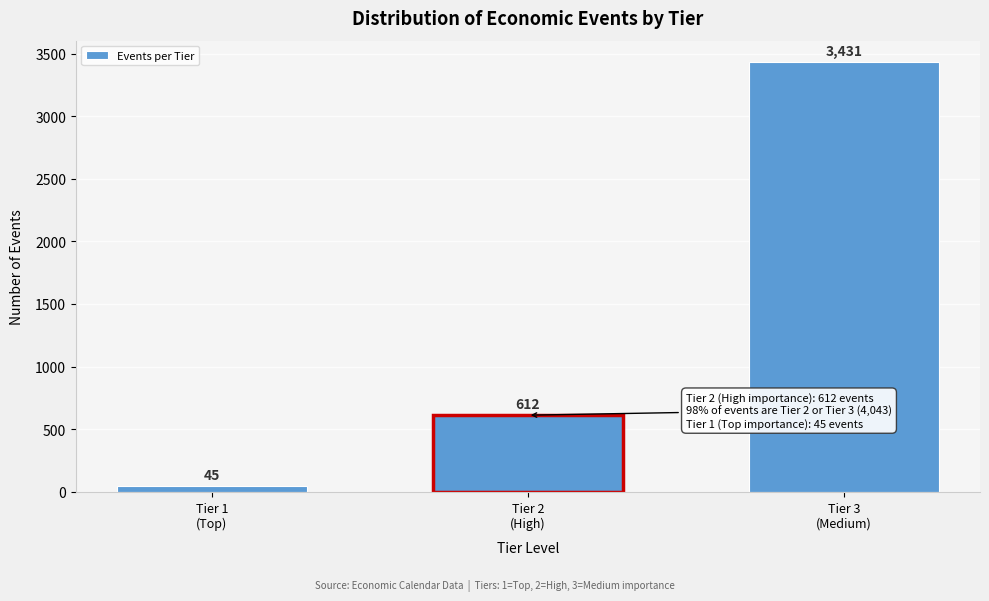

Reading right to left, list all the values displayed in this chart.

3431	612	45